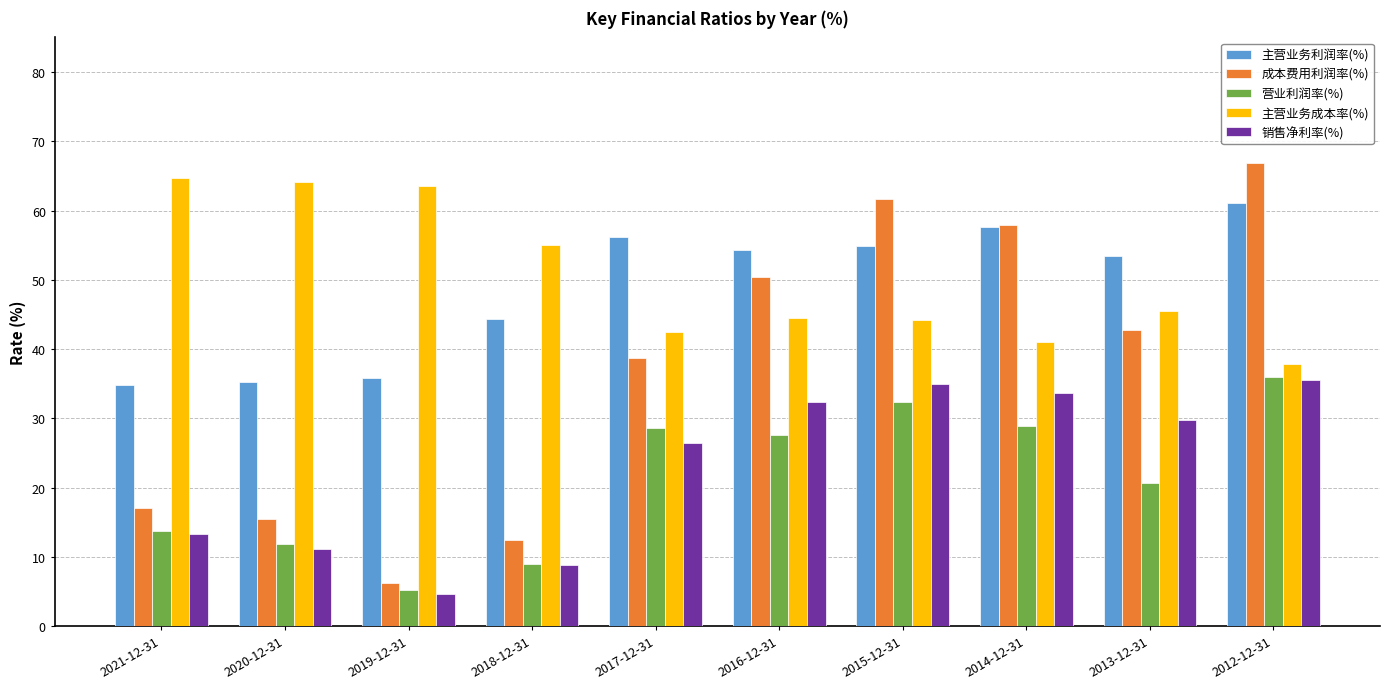

What is the approximate value of 营业利润率(%) at 2012-12-31?

36.0